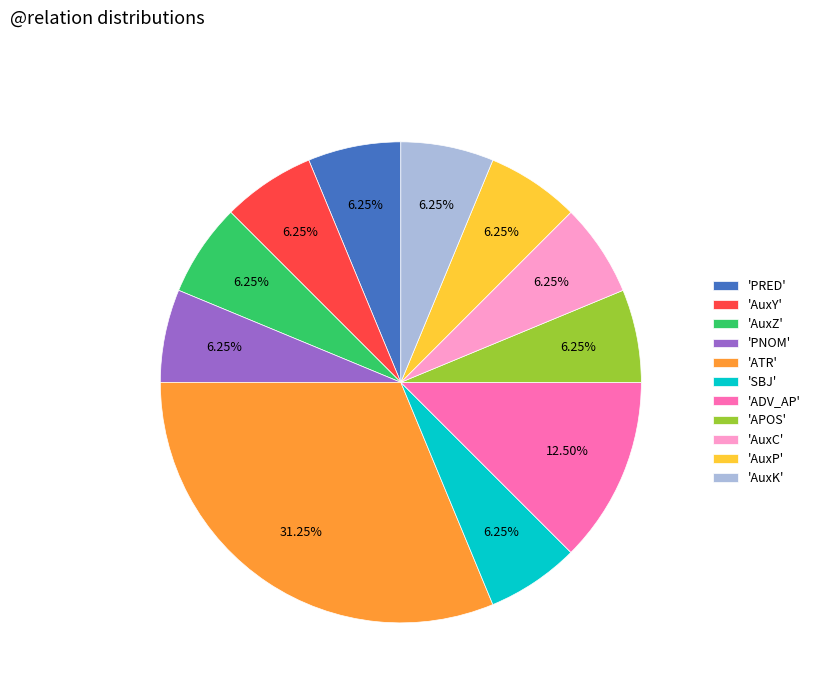

To the nearest percent, what is the difference between the largest and smallest slice percentages?

25%